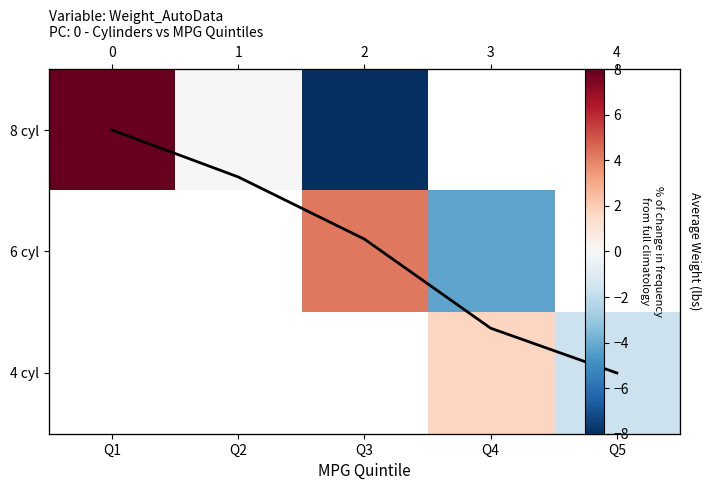

Between Q1 and Q4, which series saw the biggest shift?

Avg Weight trend